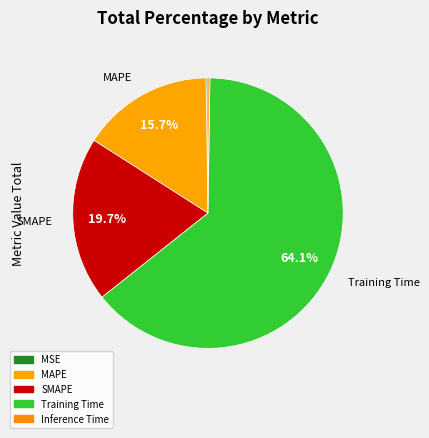

The Training Time slice represents 64% of the pie. True or false?

True